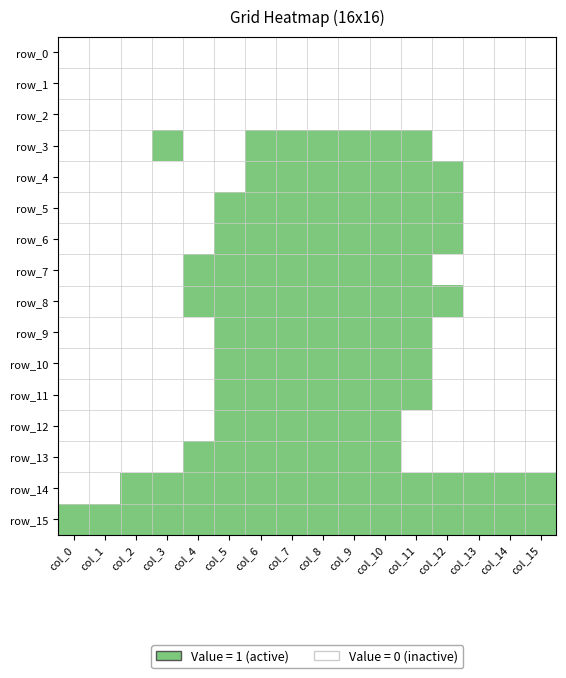

List the labels in order of row_7 value, smallest first.

col_0, col_1, col_2, col_3, col_12, col_13, col_14, col_15, col_4, col_5, col_6, col_7, col_8, col_9, col_10, col_11